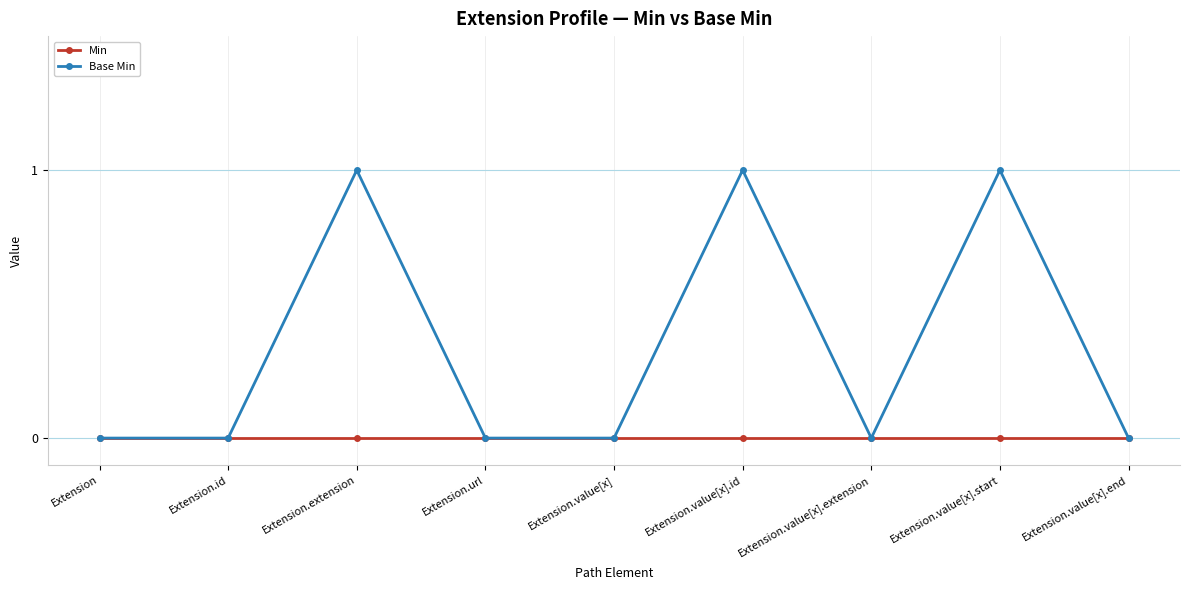

What is the sum of the Base Min values at Extension.value[x].end and Extension.extension?

1